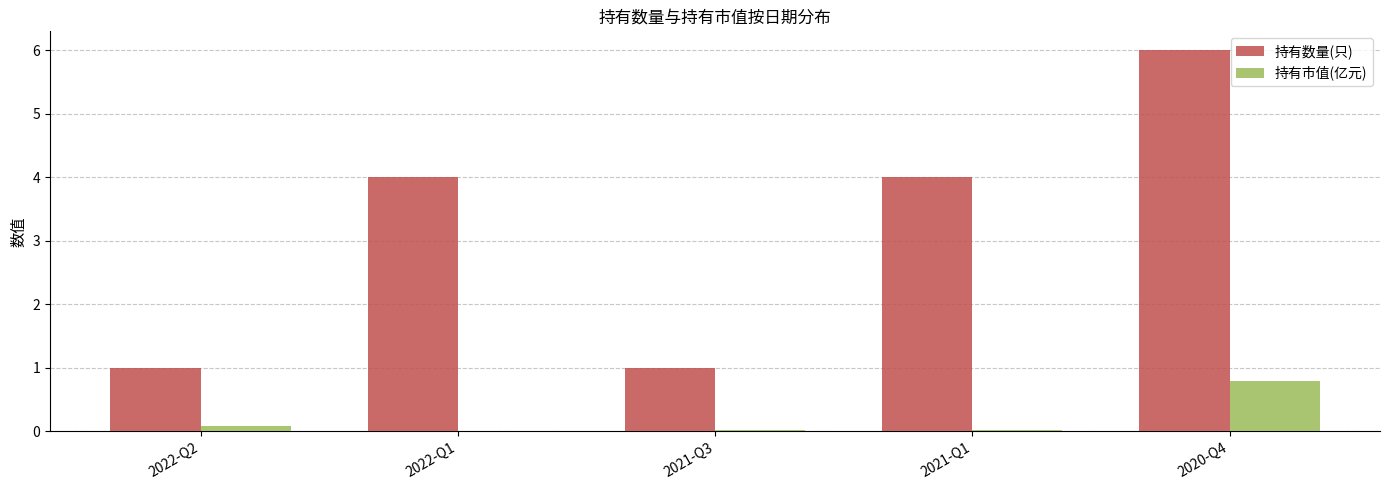

Between 2022-Q2 and 2022-Q1, which series saw the biggest shift?

持有数量(只)